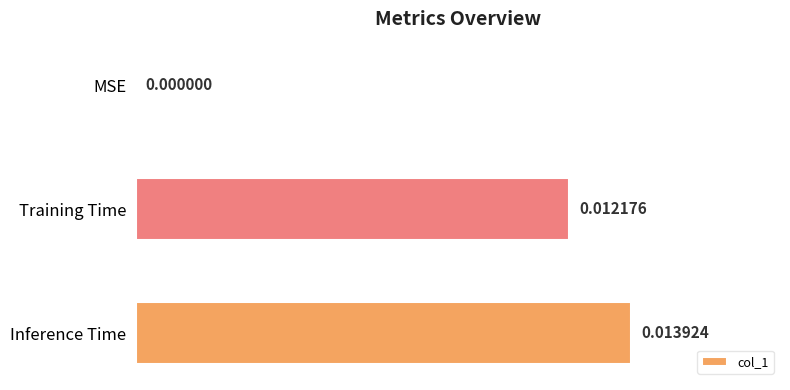

Between Training Time and MSE, which is larger?

Training Time